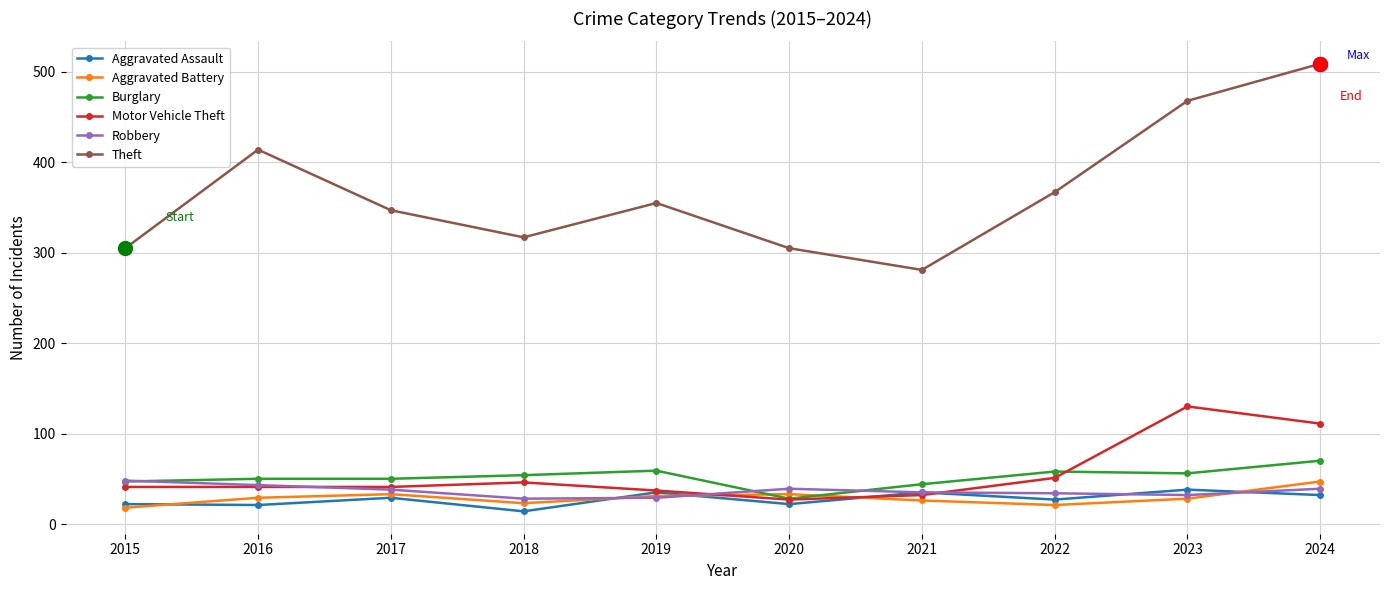

How many series are shown in this chart?

6